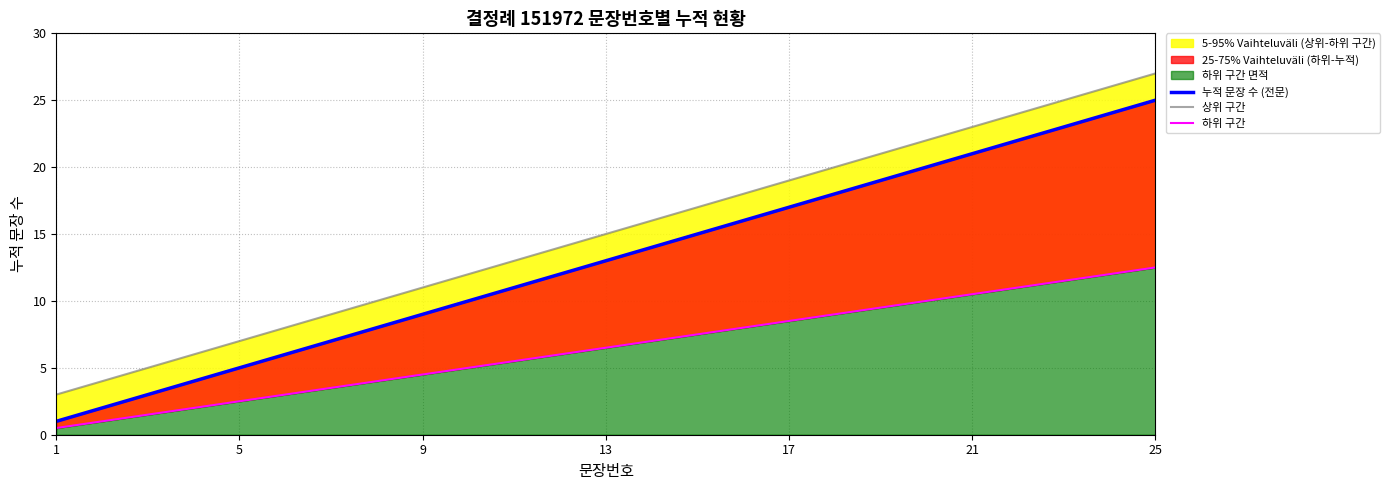

What is the difference between the highest and lowest values at 13?

8.5